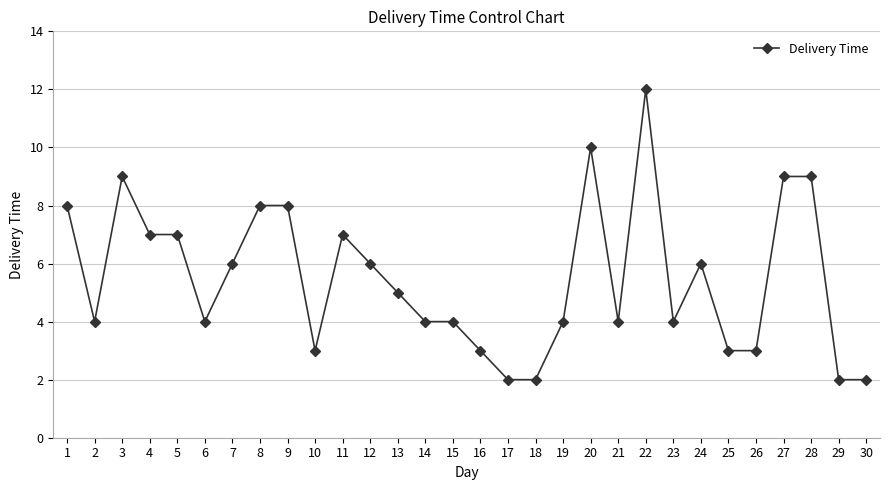

What is the approximate value at 22?

12